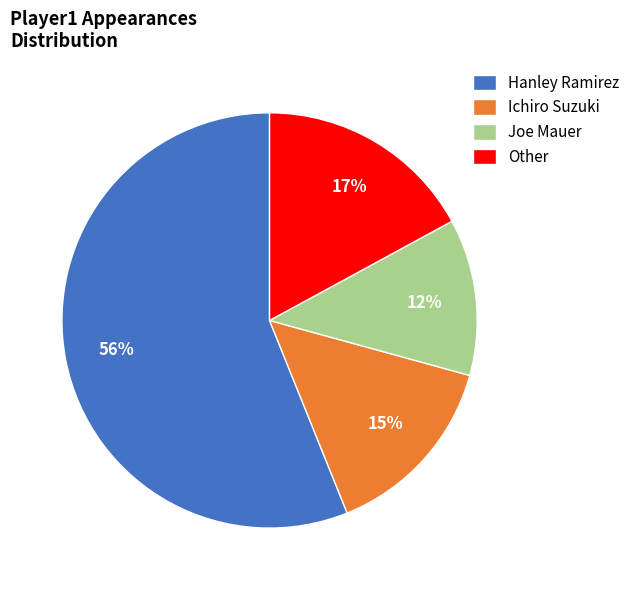

Which category has the biggest portion of the pie?

Hanley Ramirez